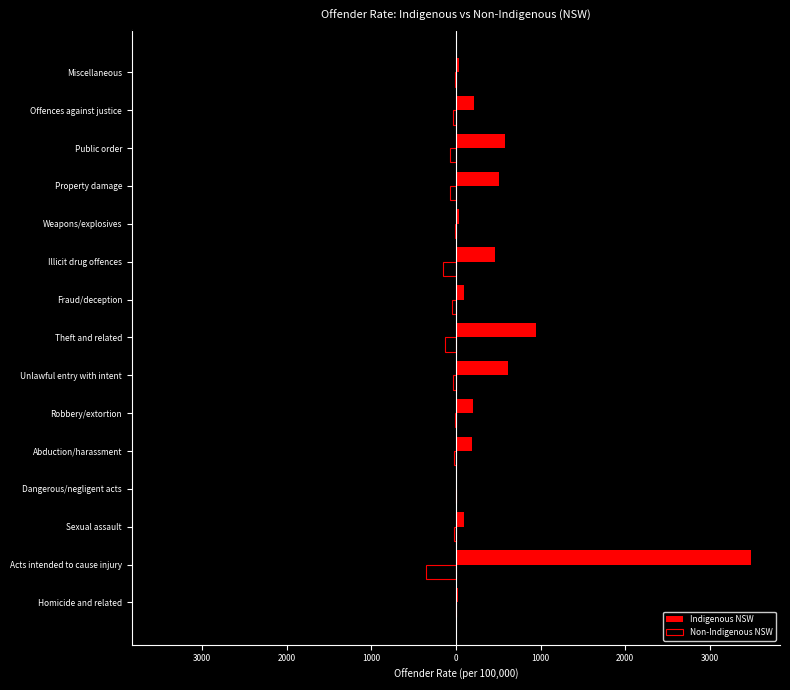

Which series has the largest total across all categories?

Indigenous NSW